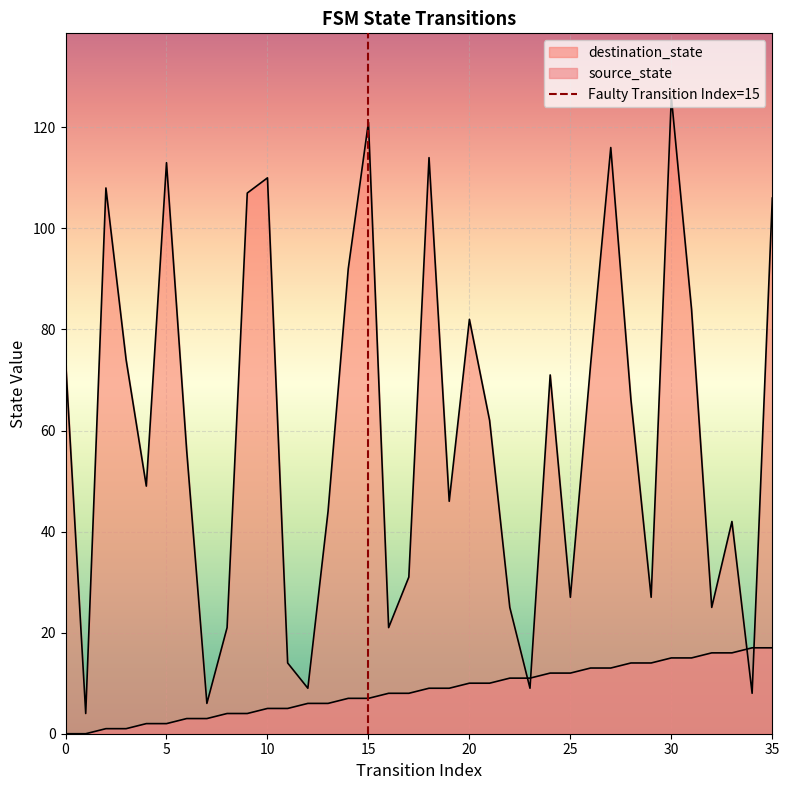

The value at 15 is 0. True or false?

False